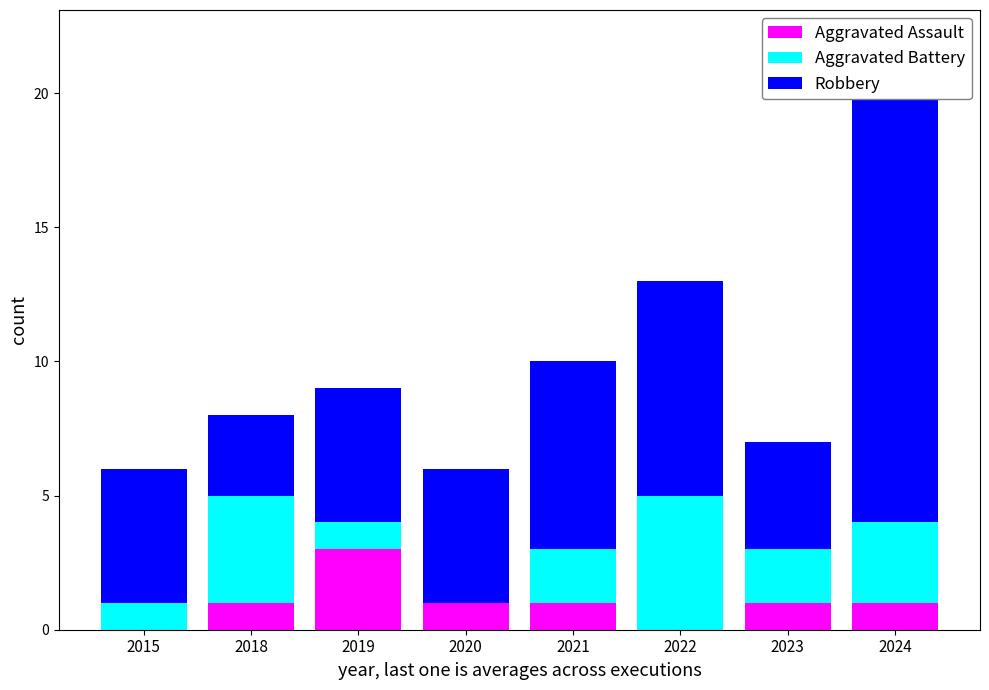

Which series changed the most between 2019 and 2022?

Aggravated Battery